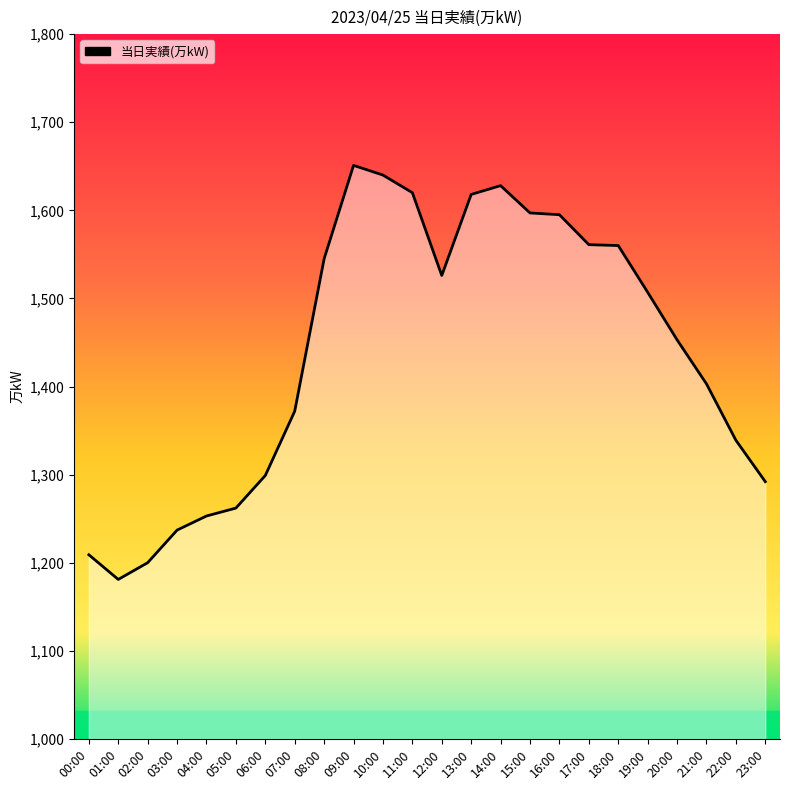

What is the sum of the values at 18:00 and 12:00?

3086